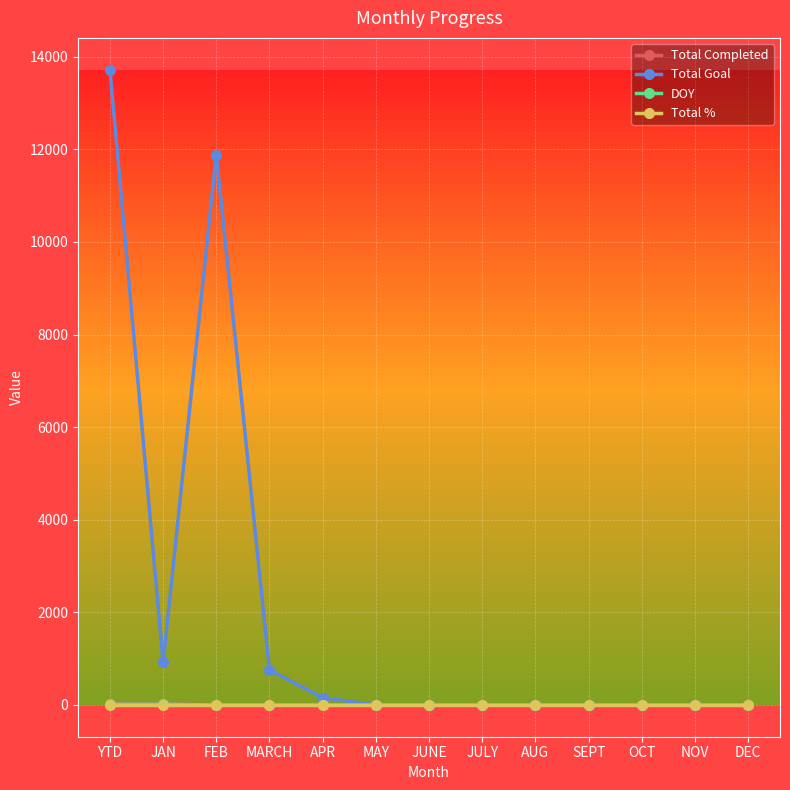

Between which two adjacent categories do Total Goal and Total % first intersect?

APR and MAY